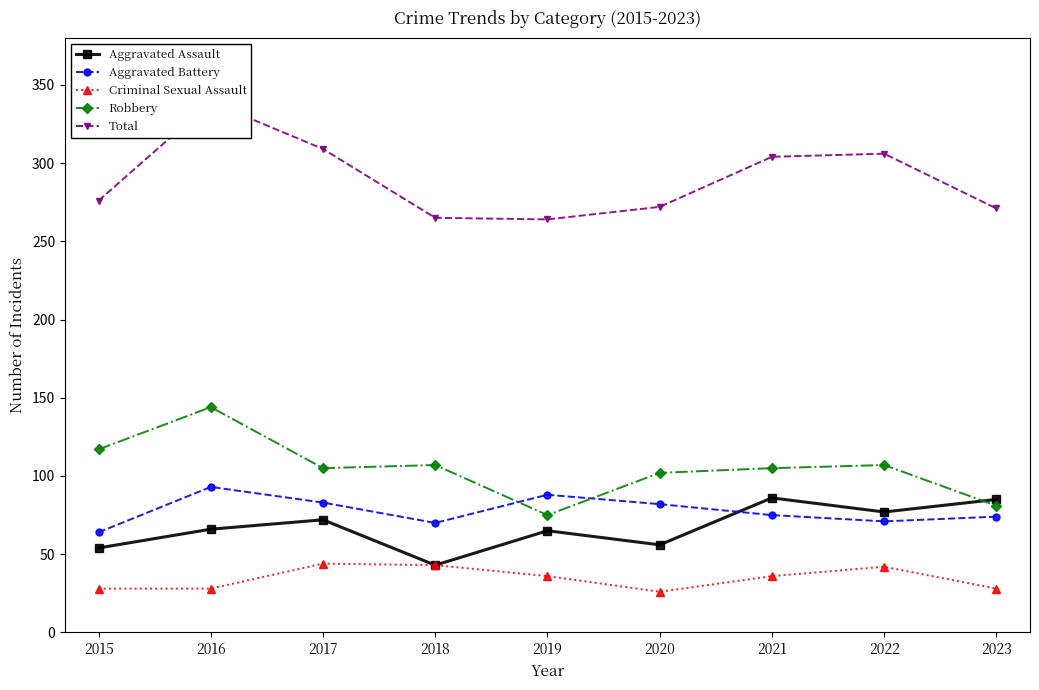

Reading left to right, transcribe all the data shown in this chart.

Aggravated Assault: 54	66	72	43	65	56	86	77	85
Aggravated Battery: 64	93	83	70	88	82	75	71	74
Criminal Sexual Assault: 28	28	44	43	36	26	36	42	28
Robbery: 117	144	105	107	75	102	105	107	81
Total: 276	339	309	265	264	272	304	306	271